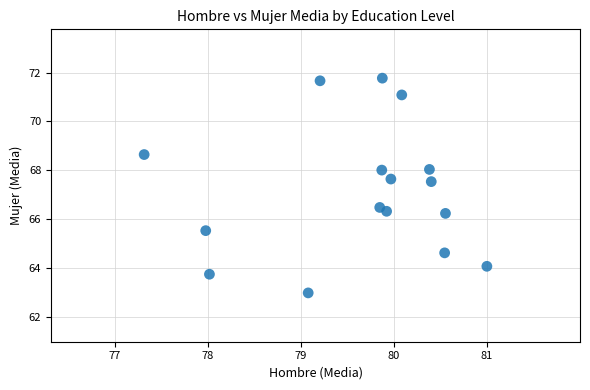

What is the range of X values (max minus min)?

3.7